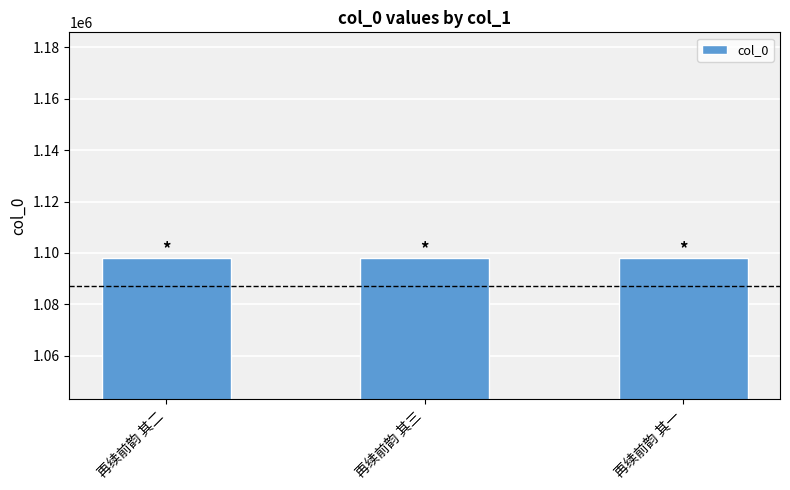

What is the value of the 3rd bar from the left?

1097974